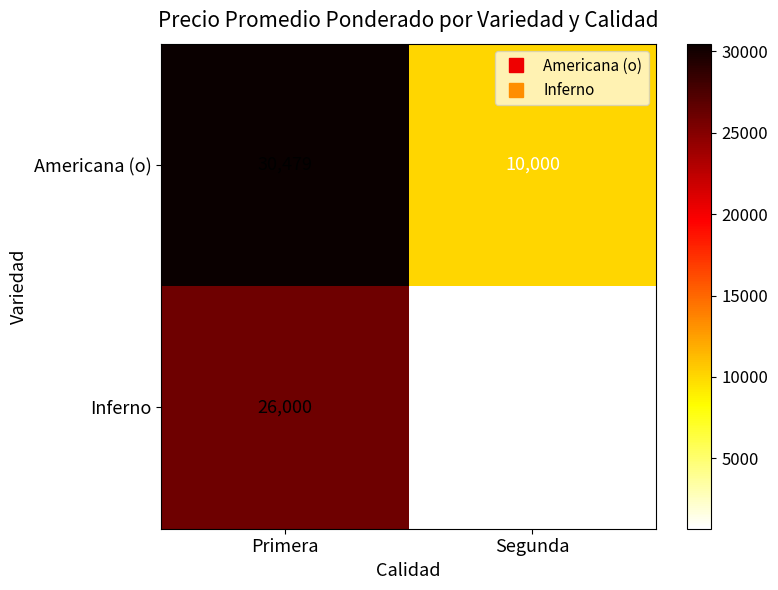

At which category is the sum across all series the highest?

Primera